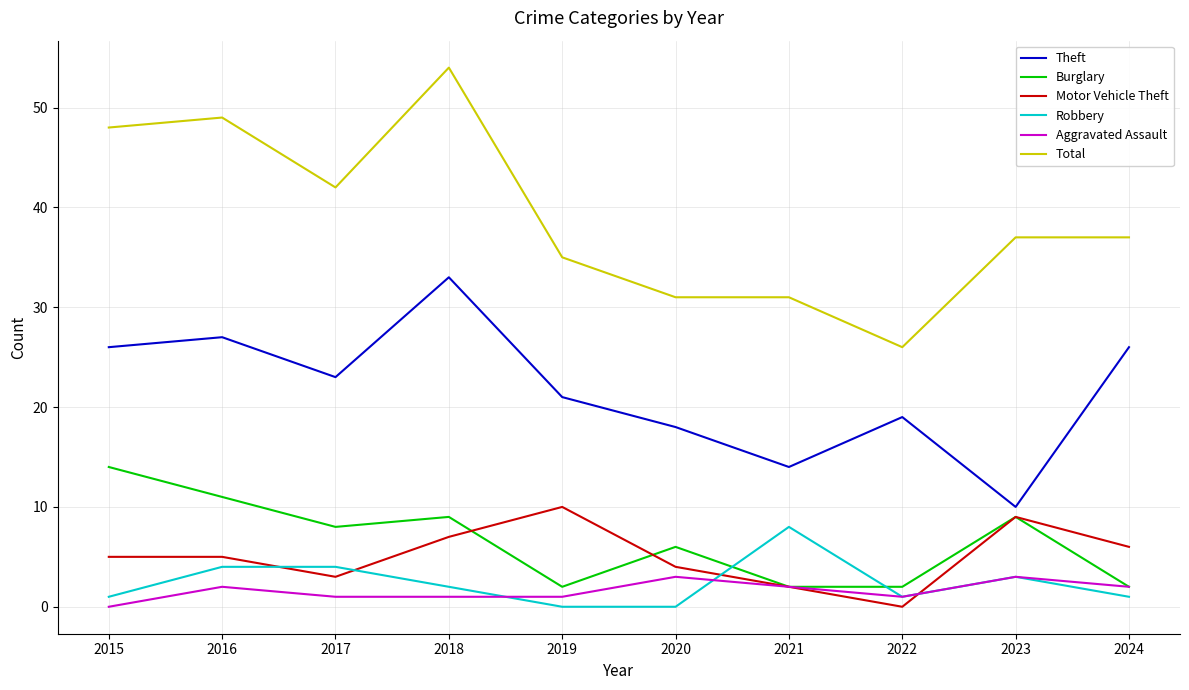

At which category does Total reach its first local valley?

2017